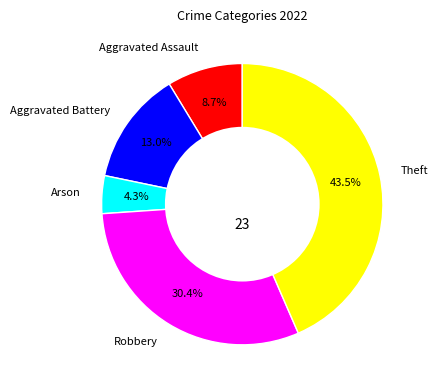

True or false: Aggravated Assault accounts for 15% of the total.

False